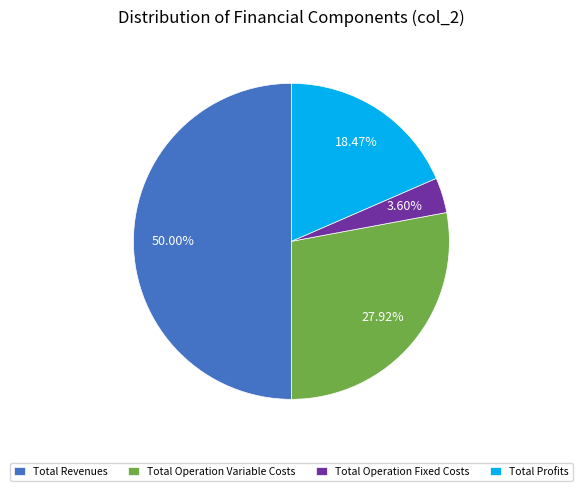

Is it true that Total Operation Variable Costs is 28% of the pie?

True